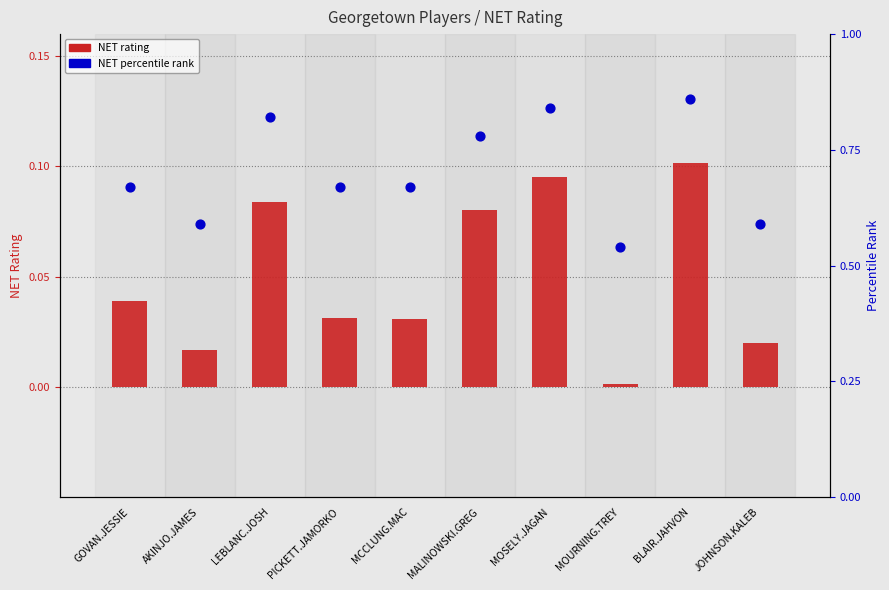

At which category is the sum across all series the highest?

BLAIR.JAHVON